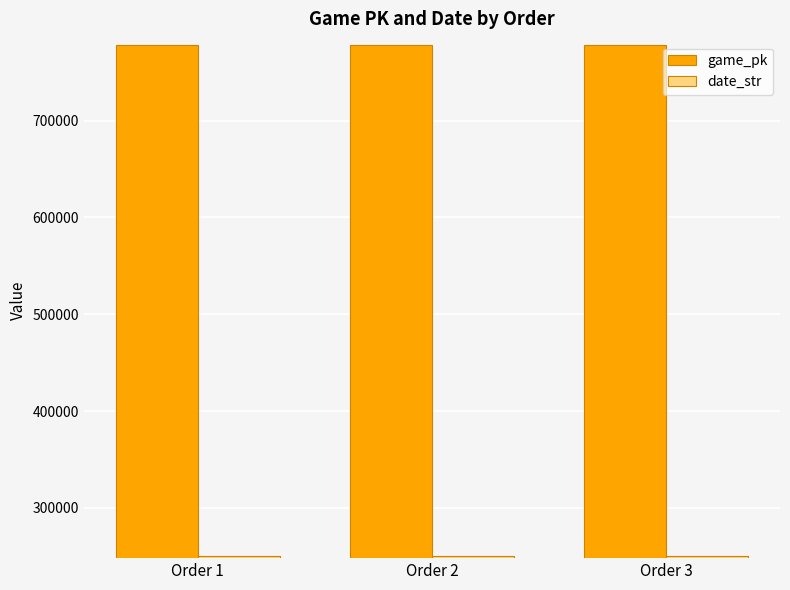

The value of game_pk at Order 2 is 777737. True or false?

True